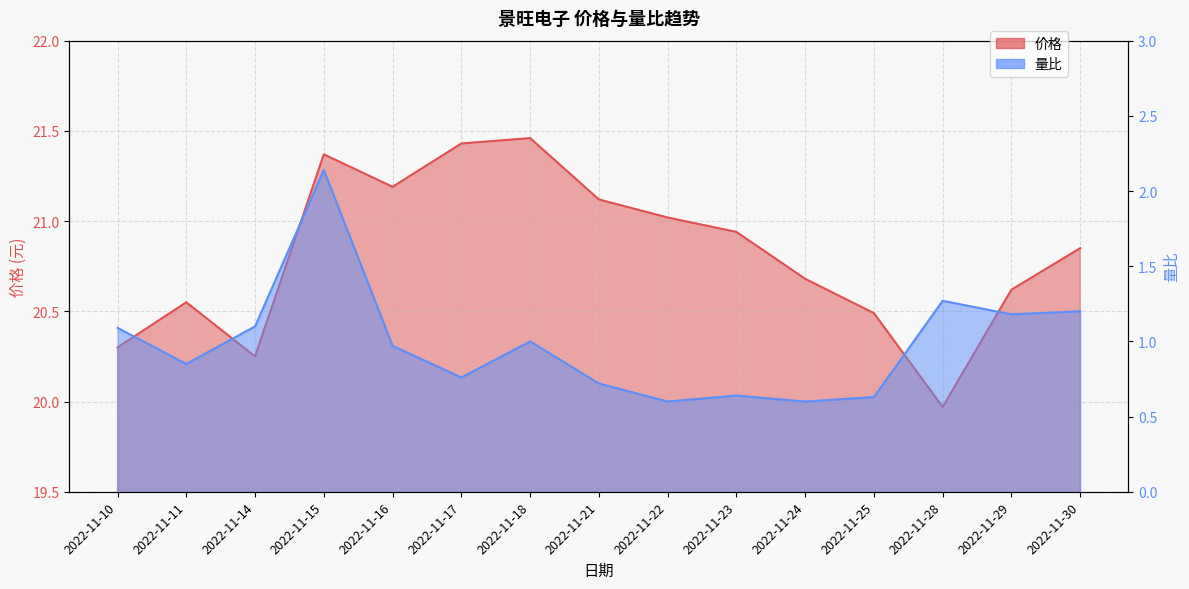

Reading right to left, what are all the values shown in this chart?

价格: 20.9	20.6	20.0	20.5	20.7	20.9	21.0	21.1	21.5	21.4	21.2	21.4	20.2	20.6	20.3
量比: 1.2	1.2	1.3	0.6	0.6	0.6	0.6	0.7	1.0	0.8	1.0	2.1	1.1	0.8	1.1